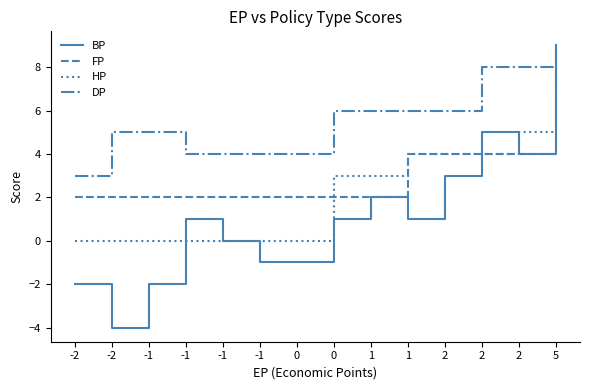

The value of FP at 2 is 2. True or false?

False